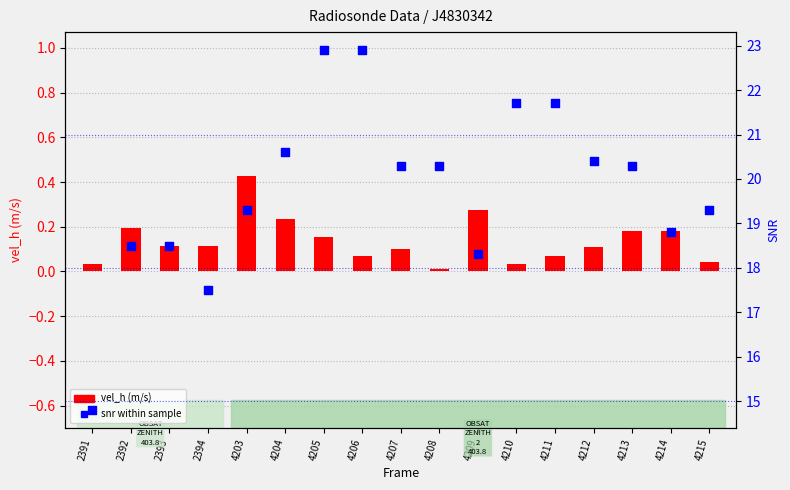

Which series reaches the minimum Y coordinate?

vel_h